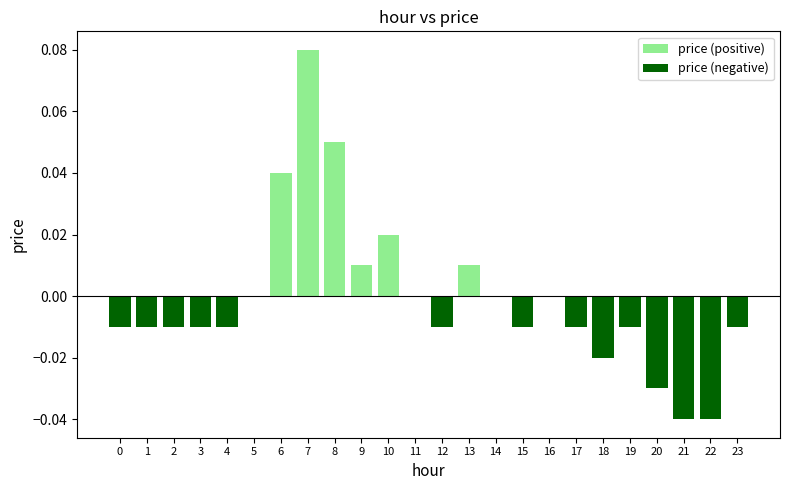

Reading left to right, list all the values displayed in this chart.

price (positive): 0.0	0.0	0.0	0.0	0.0	0.0	0.0	0.1	0.1	0.0	0.0	0.0	0.0	0.0	0.0	0.0	0.0	0.0	0.0	0.0	0.0	0.0	0.0	0.0
price (negative): -0.0	-0.0	-0.0	-0.0	-0.0	0.0	0.0	0.0	0.0	0.0	0.0	0.0	-0.0	0.0	0.0	-0.0	0.0	-0.0	-0.0	-0.0	-0.0	-0.0	-0.0	-0.0